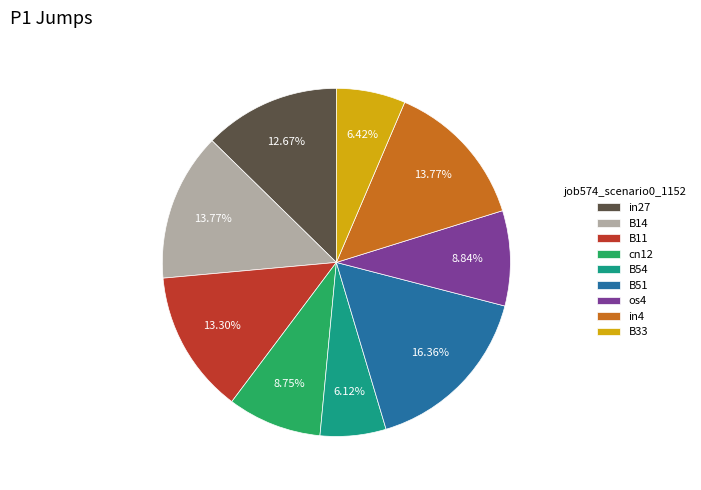

Is there a majority slice in this chart?

No